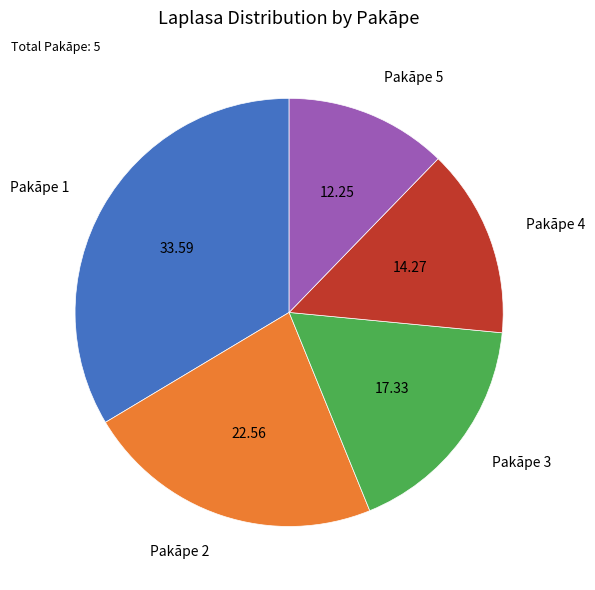

Is there any slice that represents more than half of the pie?

No